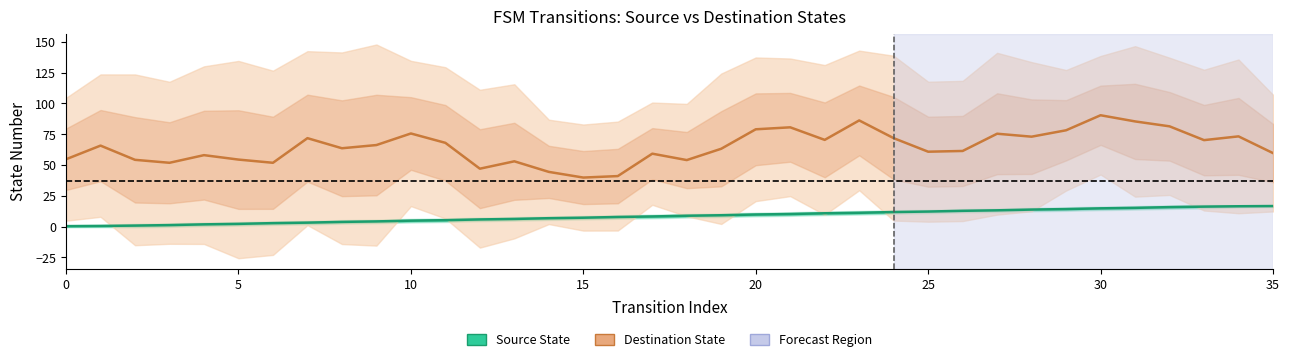

Between 23 and 33, which series saw the biggest shift?

Destination State